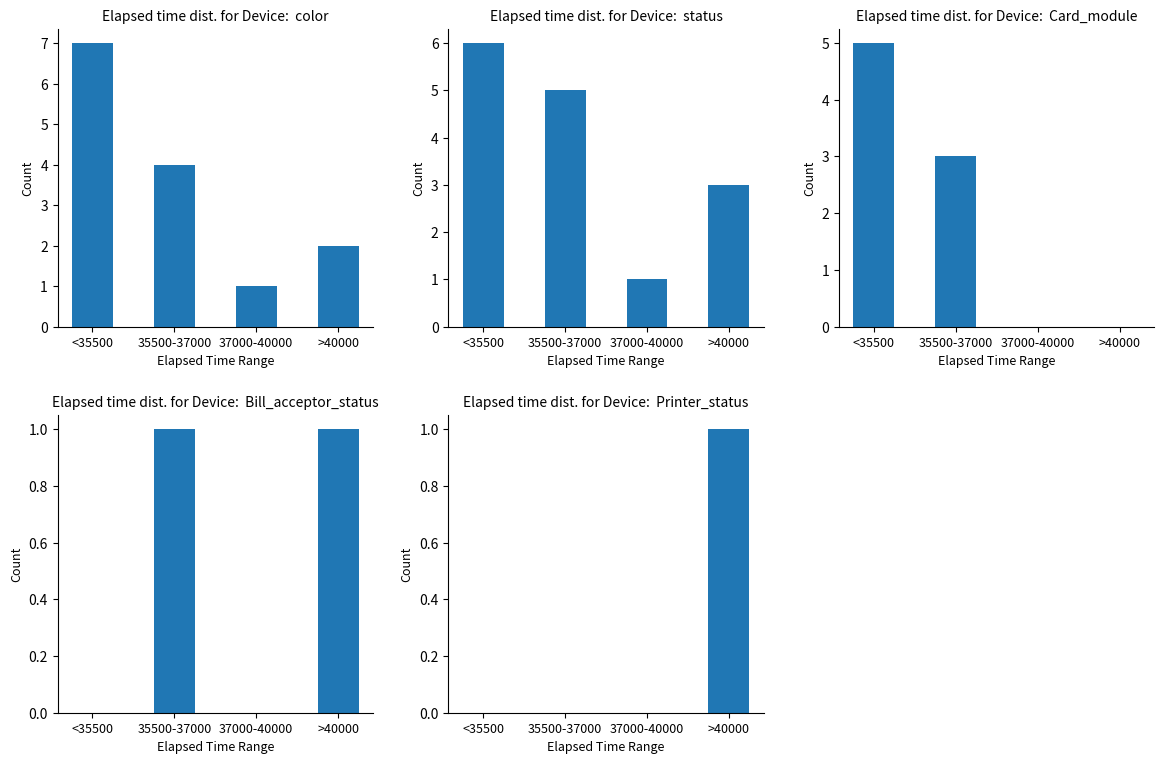

What are all the series names shown in the legend?

color, status, Card_module, Bill_acceptor_status, Printer_status